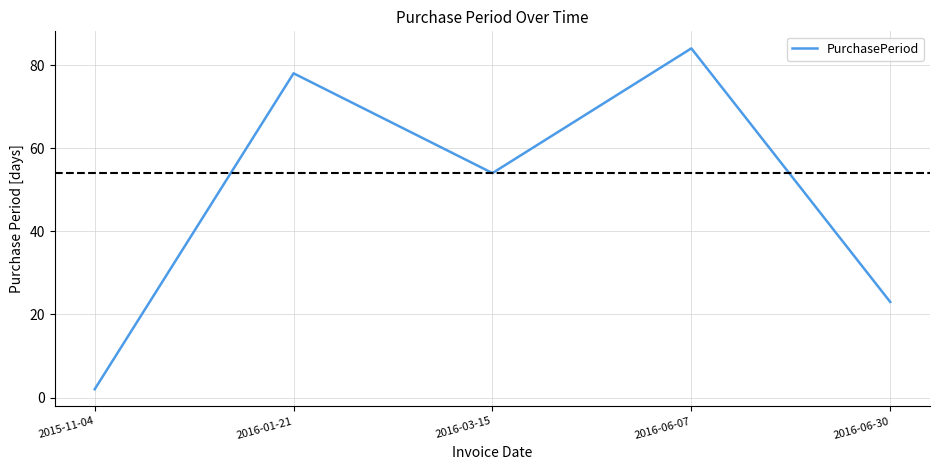

Rank the categories by value from highest to lowest.

2016-06-07, 2016-01-21, 2016-03-15, 2016-06-30, 2015-11-04